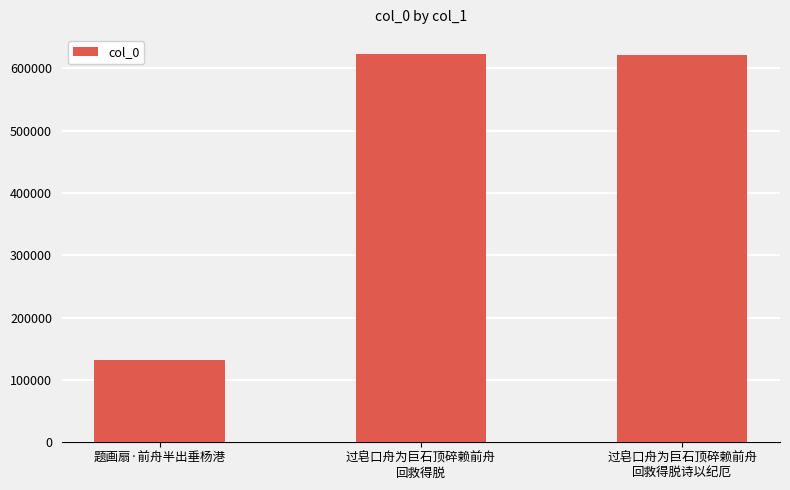

At which label is the value closest to 377401?

过皂口舟为巨石顶碎赖前舟
回救得脱诗以纪厄